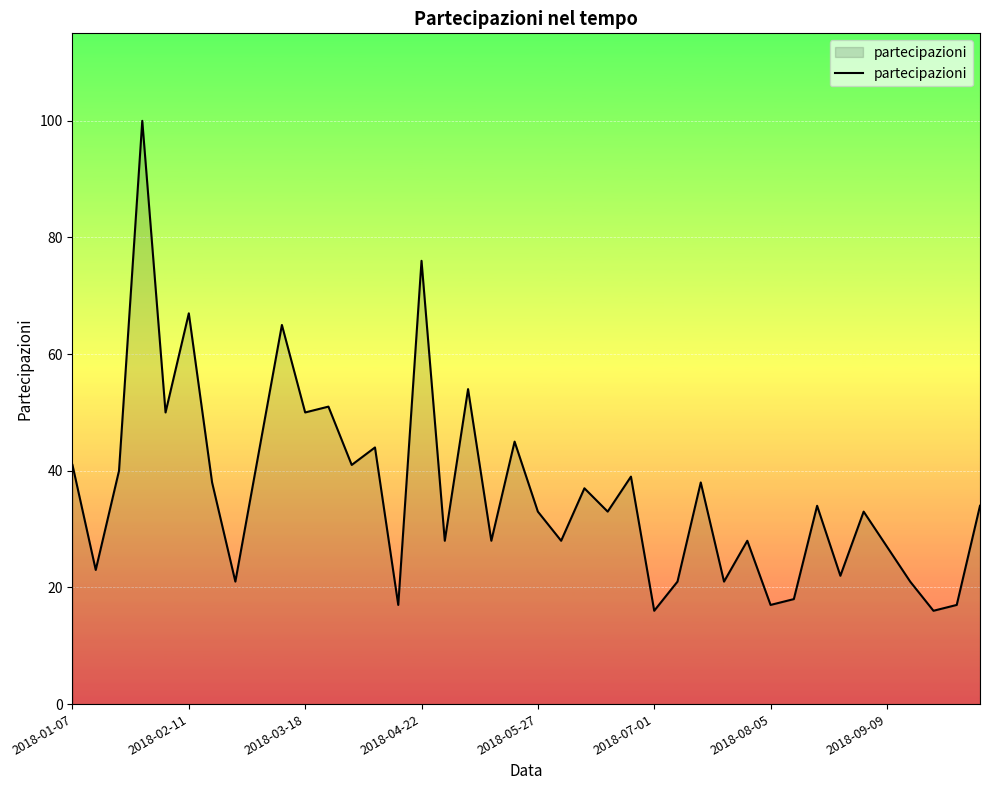

True or false: the data has more than 1 interior local peaks.

True